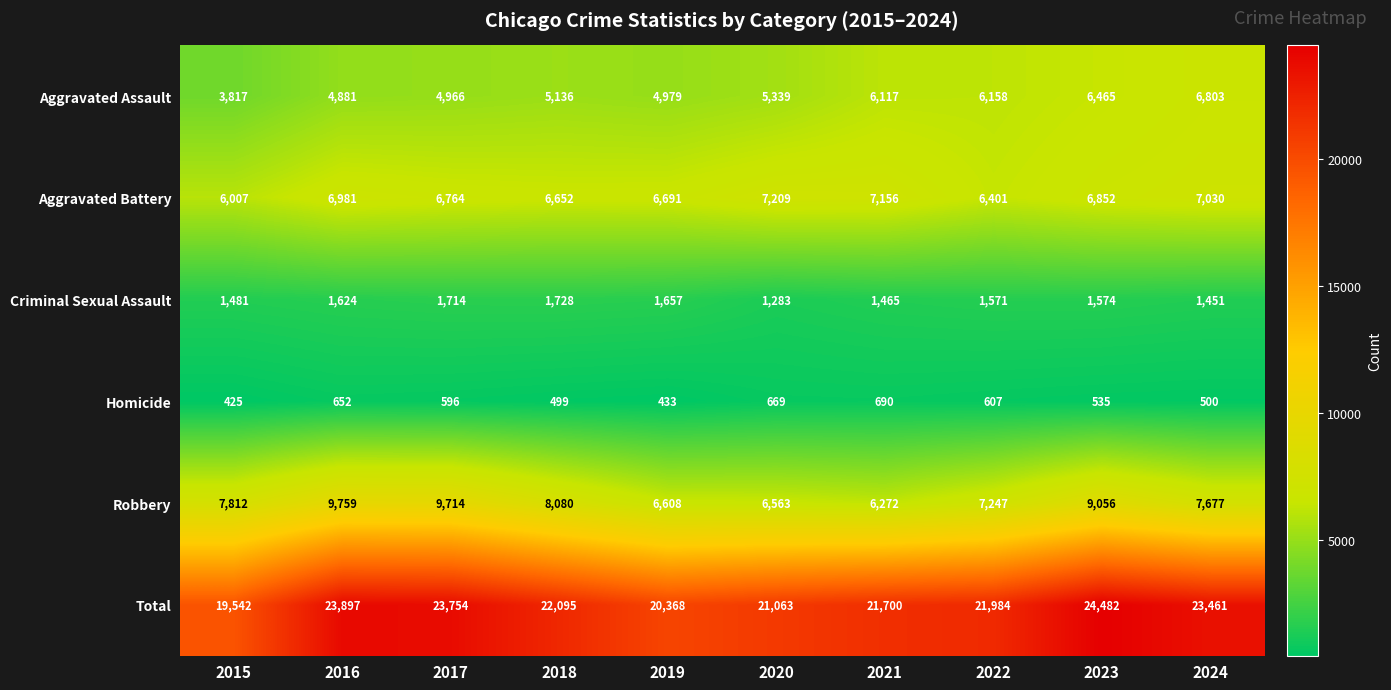

Which category has the lowest value in the Aggravated Battery series?

2015